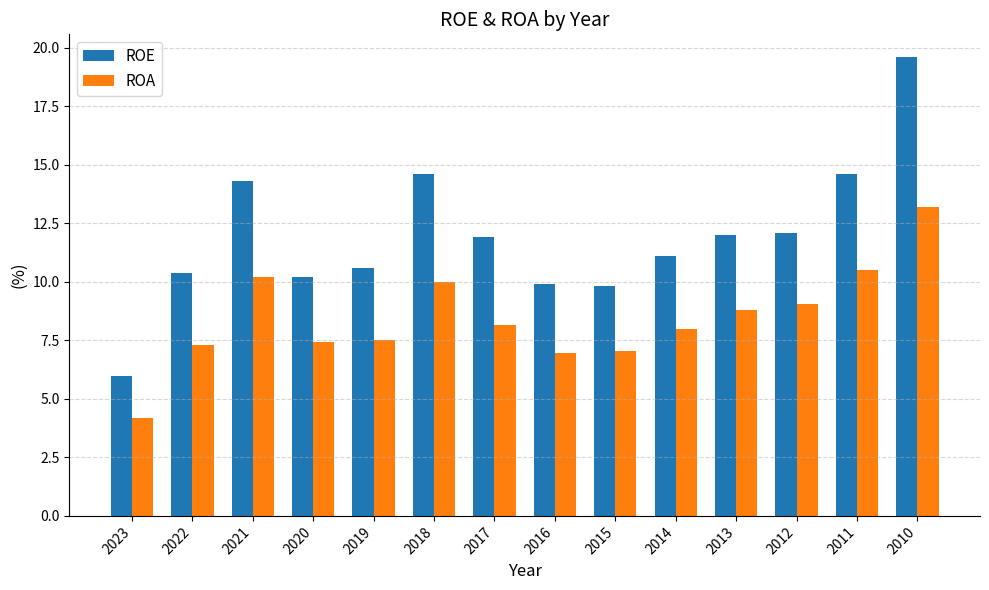

Where does the ROA series first go above 8?

2021